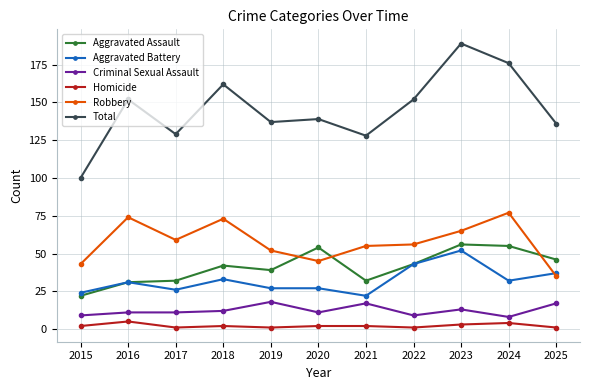

What is the value of the Criminal Sexual Assault point at the 6th from the left?

11